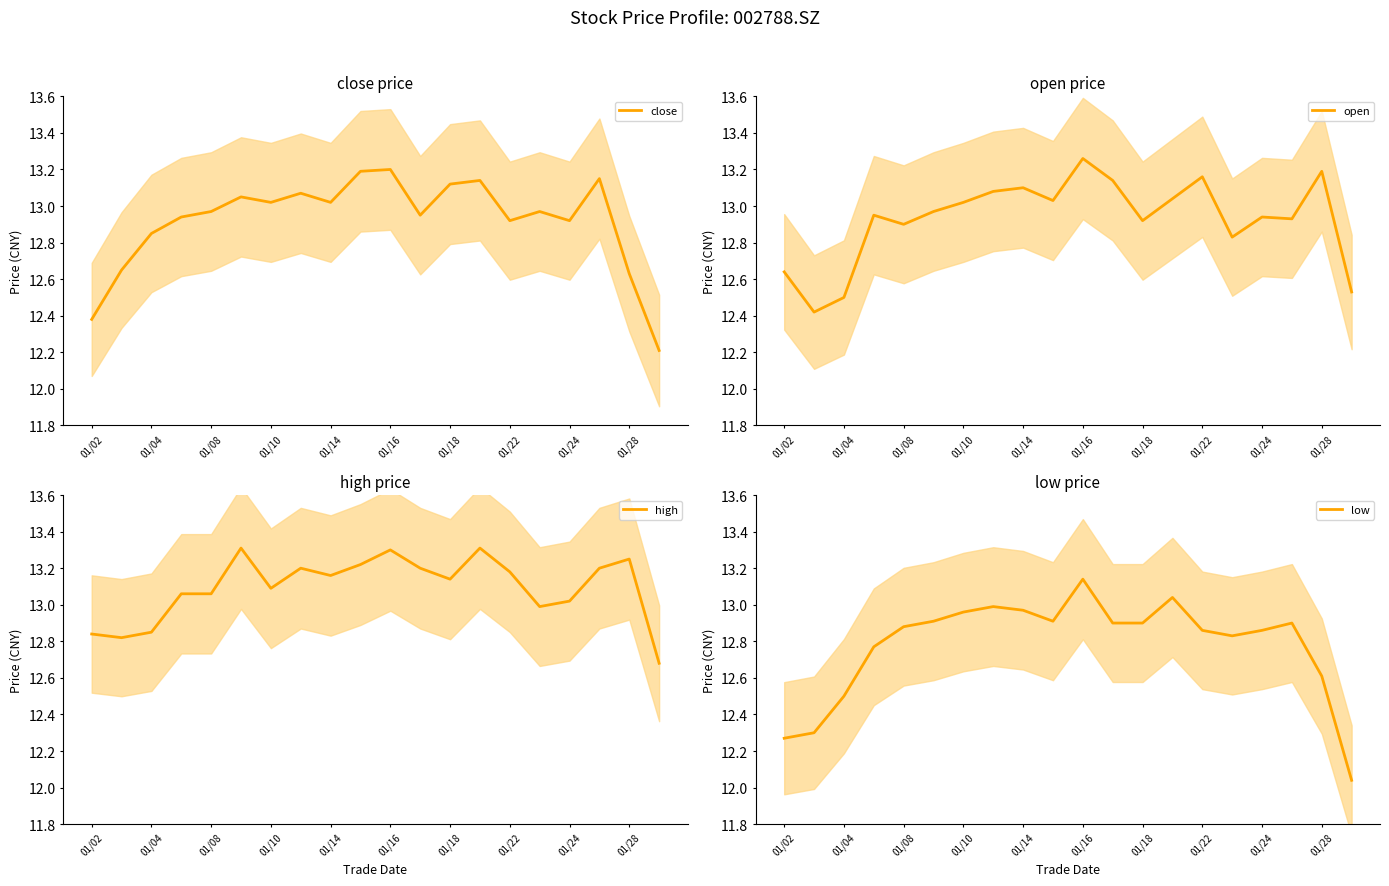

Reading left to right, list all the values displayed in this chart.

close: 12.4	12.7	12.8	12.9	13.0	13.1	13.0	13.1	13.0	13.2	13.2	12.9	13.1	13.1	12.9	13.0	12.9	13.2	12.6	12.2
open: 12.6	12.4	12.5	12.9	12.9	13.0	13.0	13.1	13.1	13.0	13.3	13.1	12.9	13.0	13.2	12.8	12.9	12.9	13.2	12.5
high: 12.8	12.8	12.8	13.1	13.1	13.3	13.1	13.2	13.2	13.2	13.3	13.2	13.1	13.3	13.2	13.0	13.0	13.2	13.2	12.7
low: 12.3	12.3	12.5	12.8	12.9	12.9	13.0	13.0	13.0	12.9	13.1	12.9	12.9	13.0	12.9	12.8	12.9	12.9	12.6	12.0